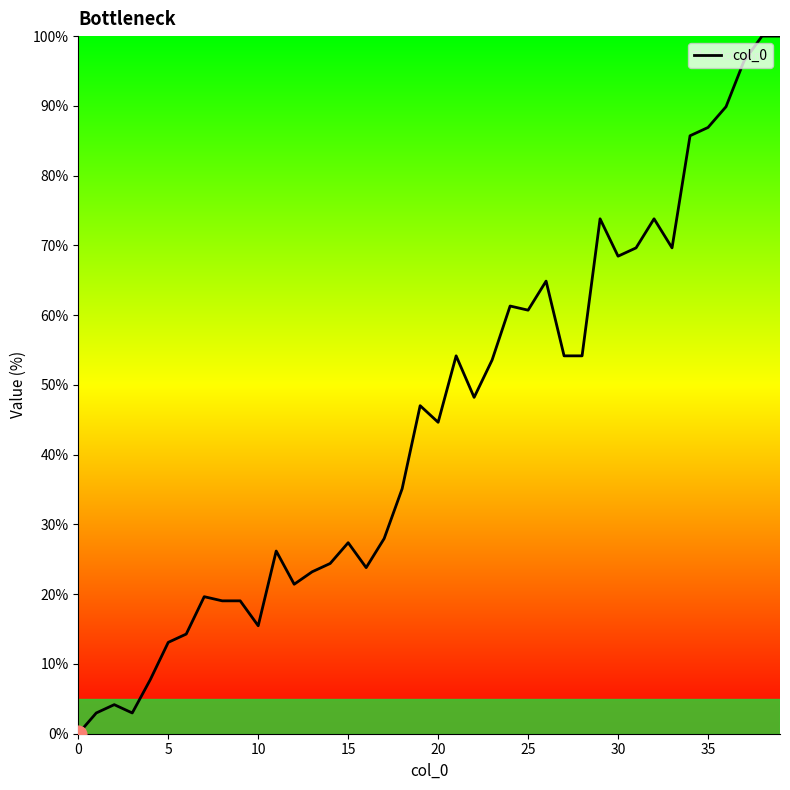

What is the greatest value displayed?

100.0